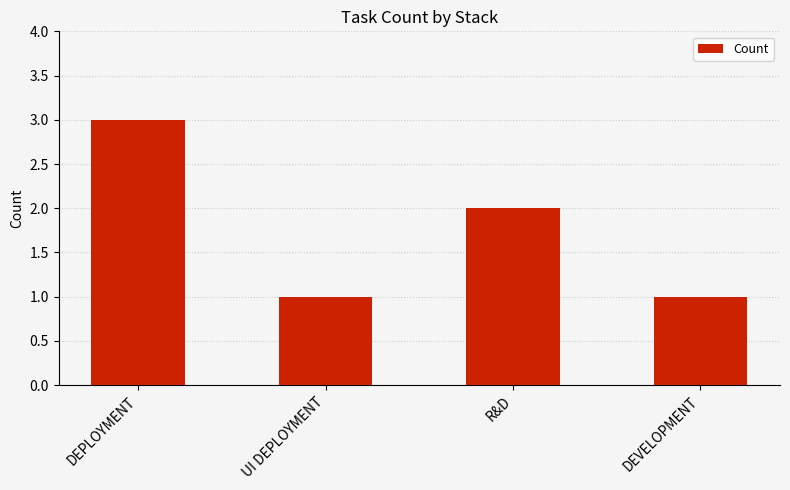

How many distinct data groups are displayed?

1